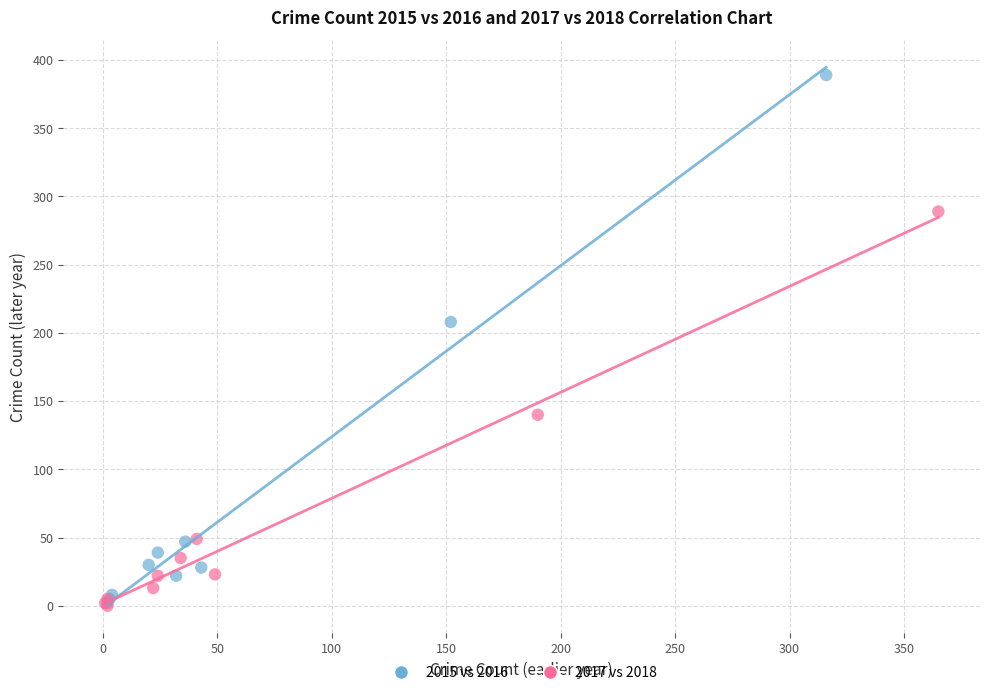

Which series has the largest Y range (max minus min)?

2015 vs 2016